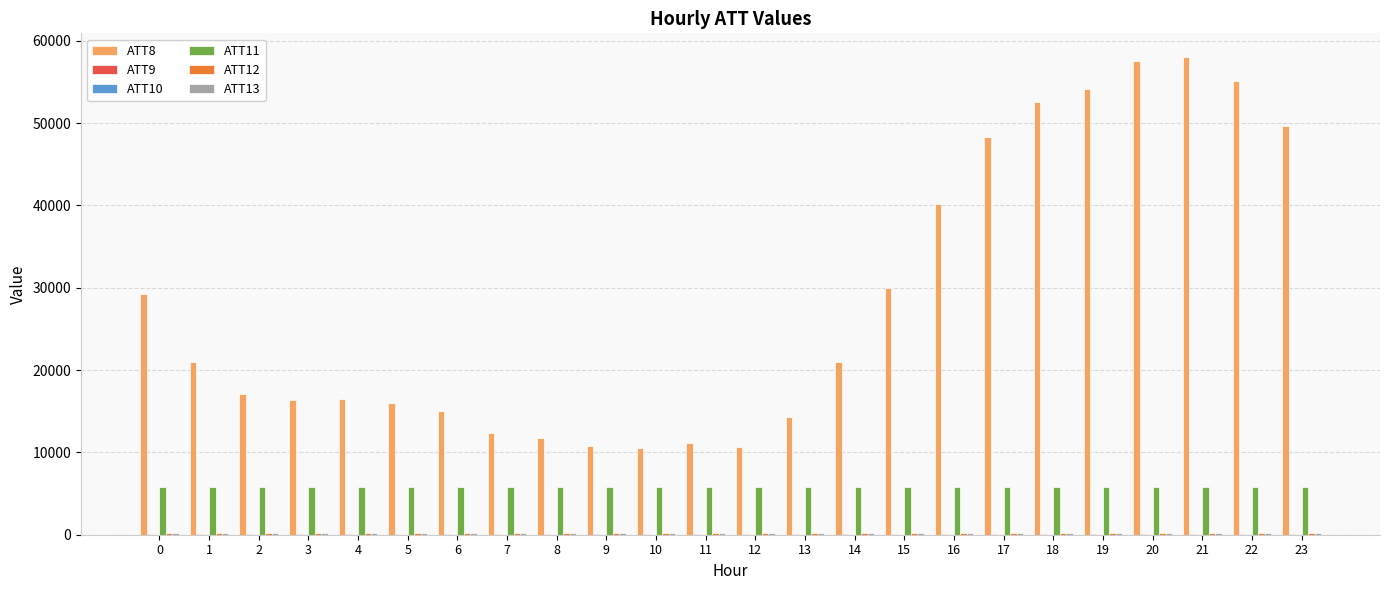

What is the greatest value displayed?

58000.0